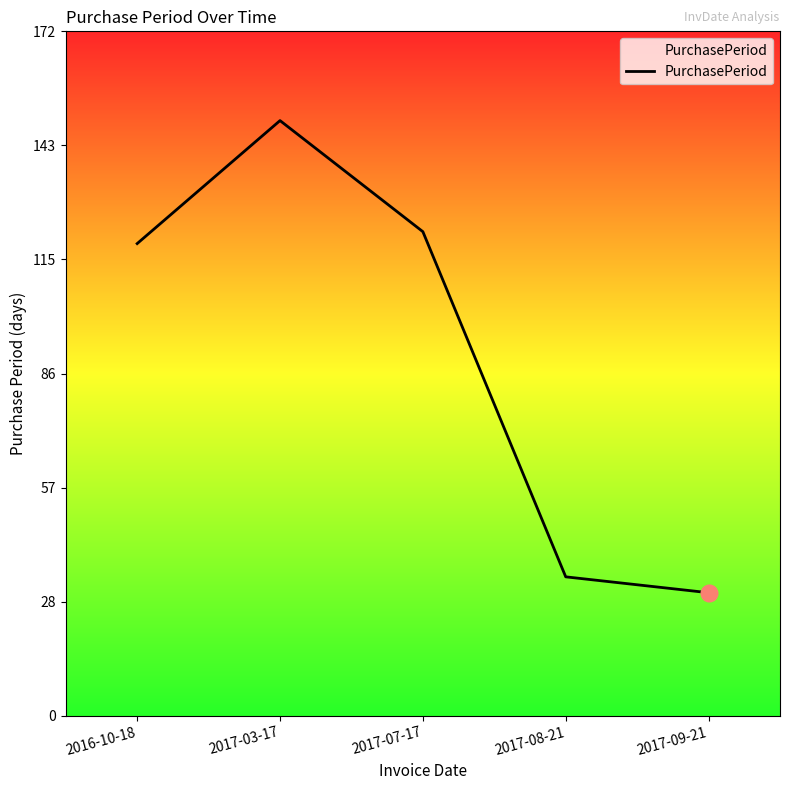

What value does the data have at 2017-07-17, to the nearest 10?

120